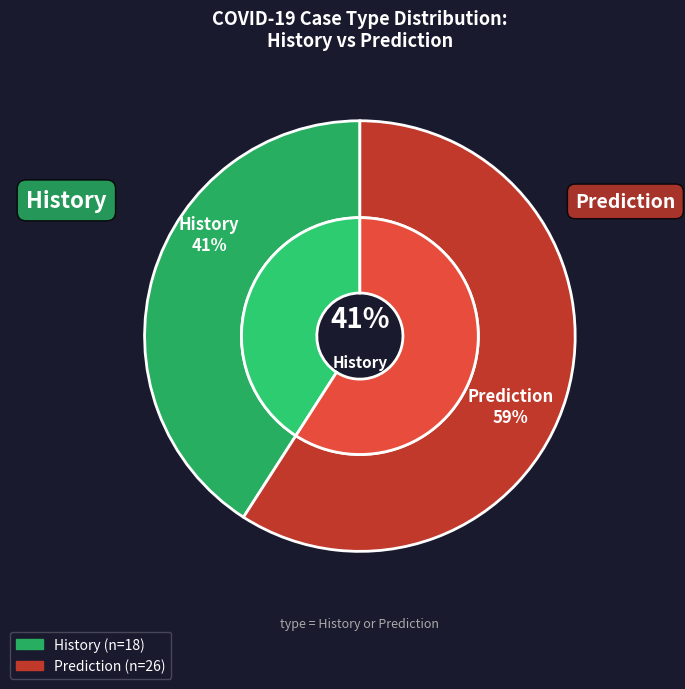

To the nearest percent, what is the combined percentage of Prediction and History?

100%